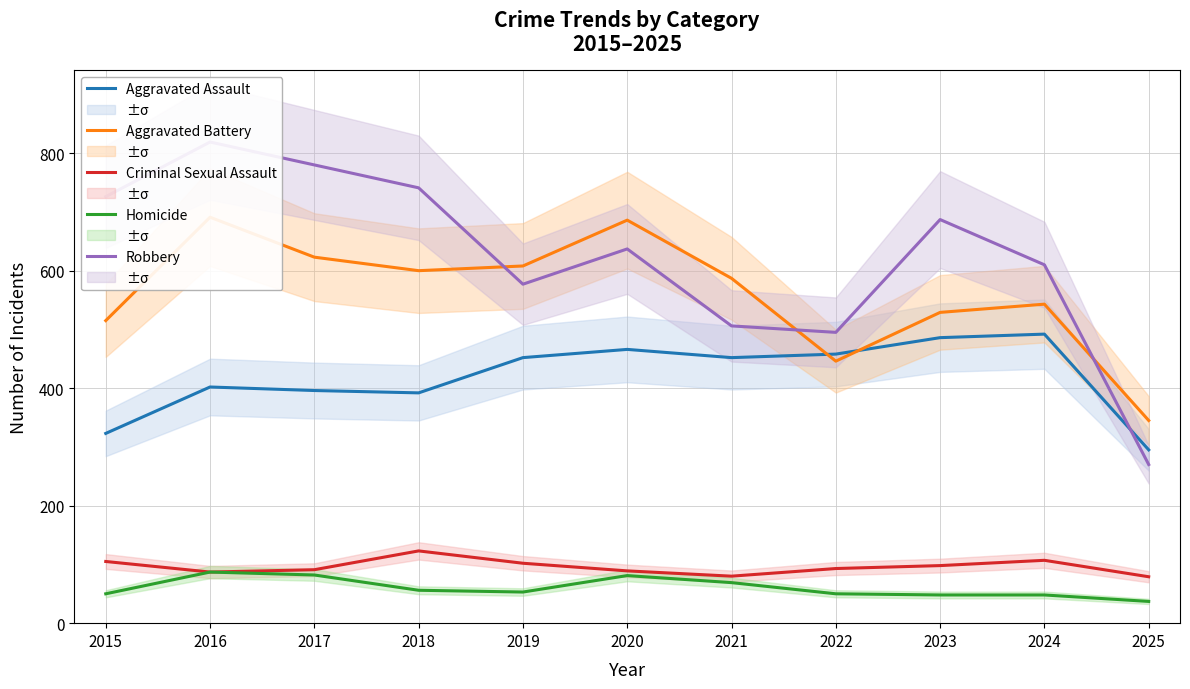

What is the value of the Robbery point at the 2nd from the left?

819